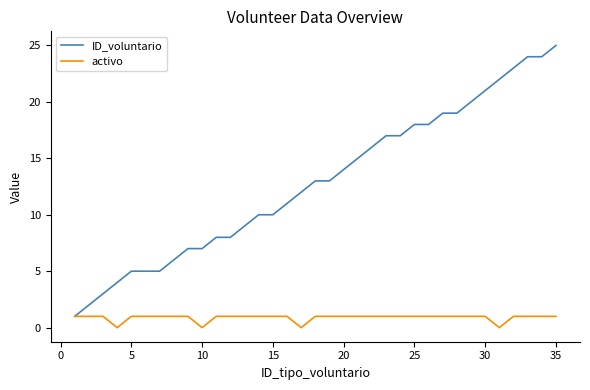

Does the chart display data point markers on the line(s)?

No